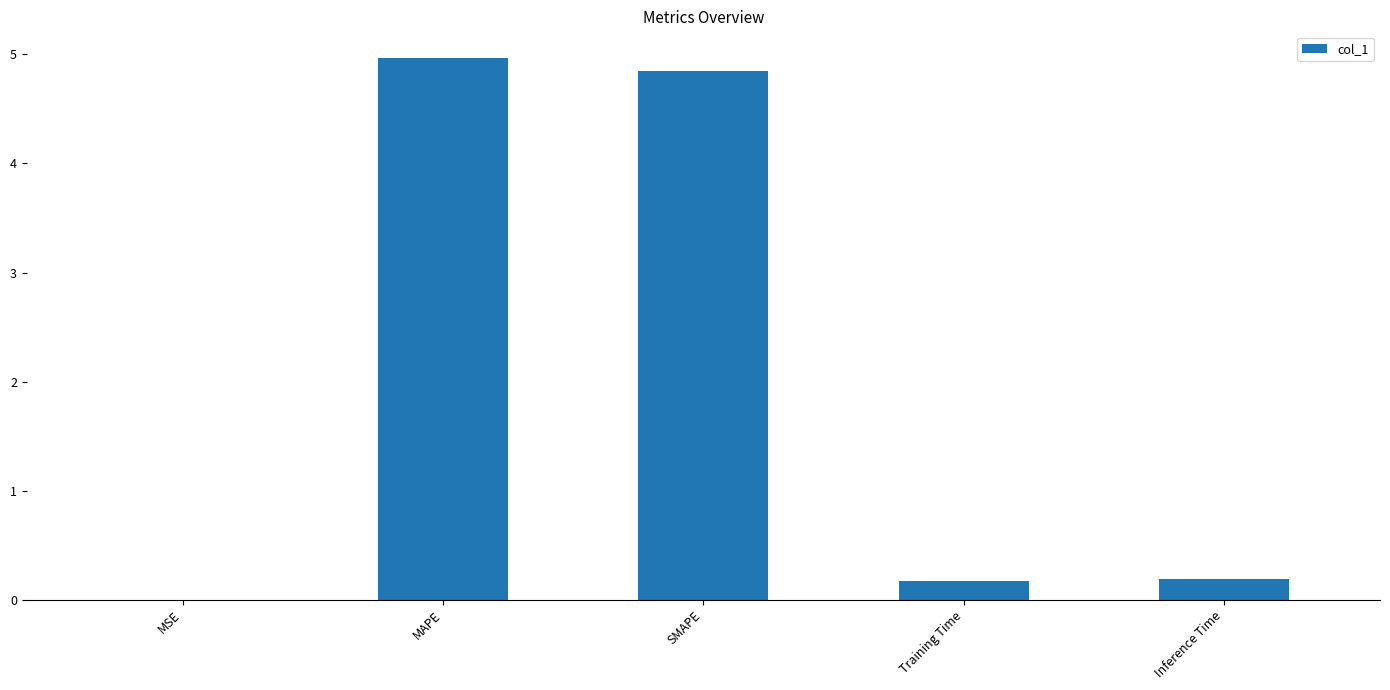

Which has a higher value, Training Time or MAPE?

MAPE